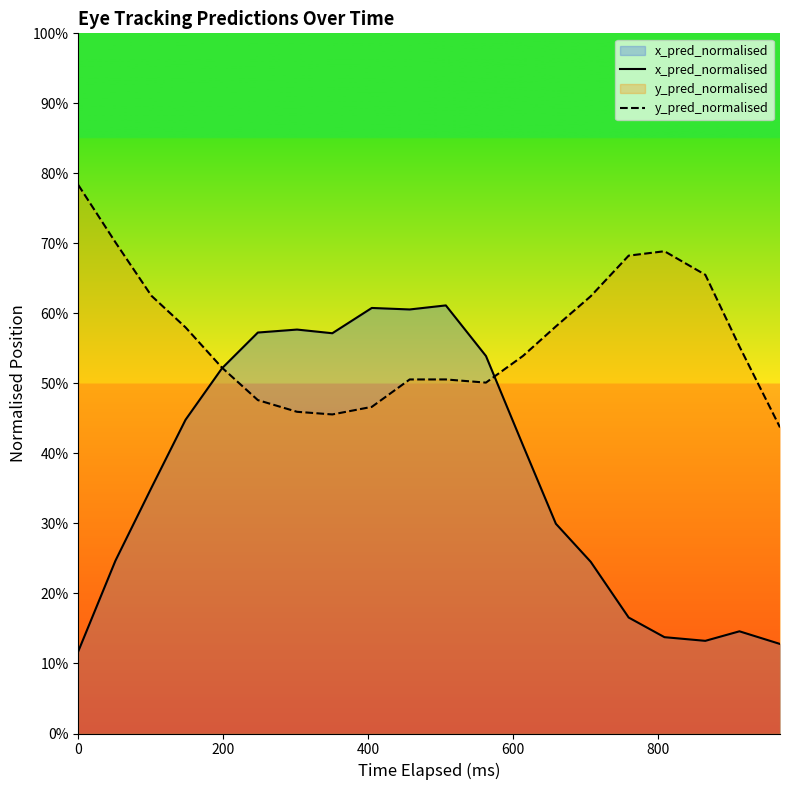

In x_pred_normalised, how many points are higher than both neighbors (excluding endpoints)?

4